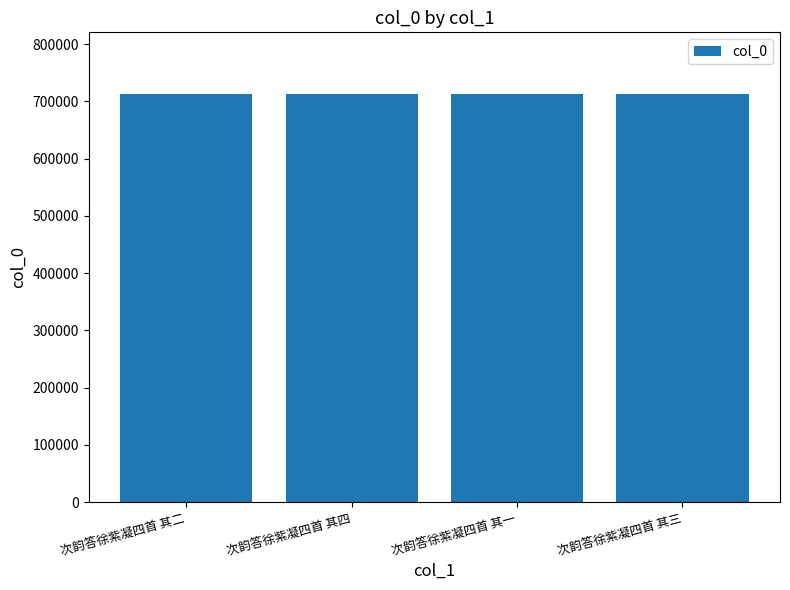

What is the label of the 4th bar from the right?

次韵答徐紫凝四首 其二